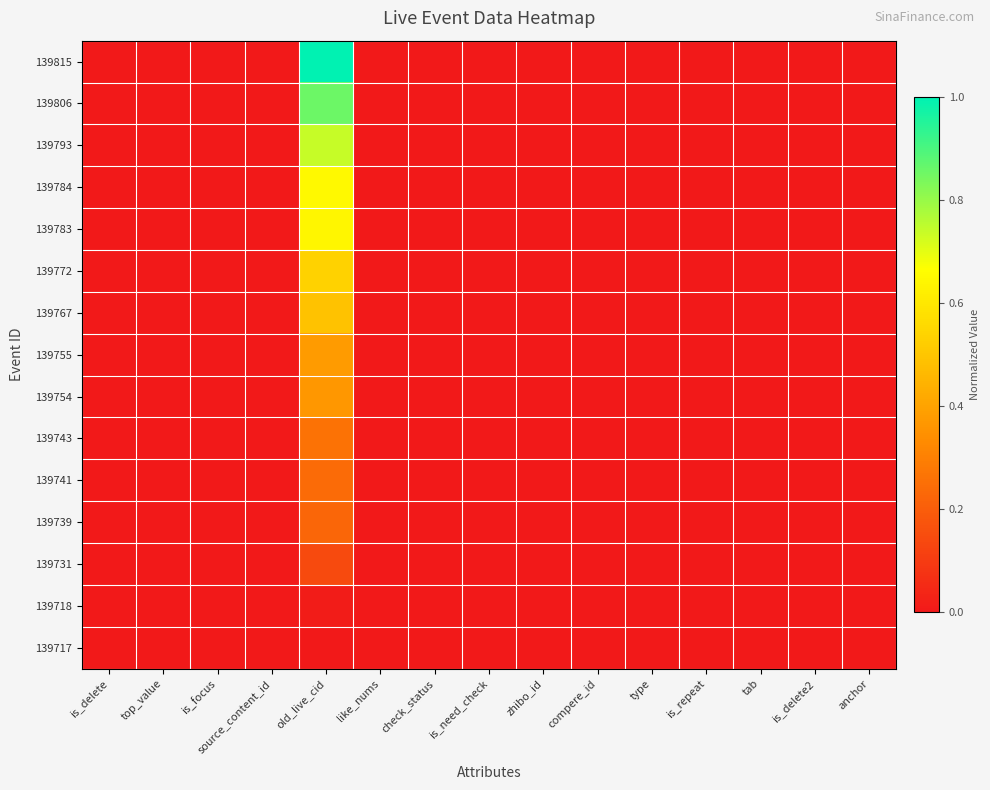

Reading left to right, list all the values displayed in this chart.

139815: is_delete=0.0	top_value=0.0	is_focus=0.0	source_content_id=0.0	old_live_cid=1.0	like_nums=0.0	check_status=0.0	is_need_check=0.0	zhibo_id=0.0	compere_id=0.0	type=0.0	is_repeat=0.0	tab=0.0	is_delete2=0.0	anchor=0.0
139806: is_delete=0.0	top_value=0.0	is_focus=0.0	source_content_id=0.0	old_live_cid=0.9	like_nums=0.0	check_status=0.0	is_need_check=0.0	zhibo_id=0.0	compere_id=0.0	type=0.0	is_repeat=0.0	tab=0.0	is_delete2=0.0	anchor=0.0
139793: is_delete=0.0	top_value=0.0	is_focus=0.0	source_content_id=0.0	old_live_cid=0.7	like_nums=0.0	check_status=0.0	is_need_check=0.0	zhibo_id=0.0	compere_id=0.0	type=0.0	is_repeat=0.0	tab=0.0	is_delete2=0.0	anchor=0.0
139784: is_delete=0.0	top_value=0.0	is_focus=0.0	source_content_id=0.0	old_live_cid=0.7	like_nums=0.0	check_status=0.0	is_need_check=0.0	zhibo_id=0.0	compere_id=0.0	type=0.0	is_repeat=0.0	tab=0.0	is_delete2=0.0	anchor=0.0
139783: is_delete=0.0	top_value=0.0	is_focus=0.0	source_content_id=0.0	old_live_cid=0.6	like_nums=0.0	check_status=0.0	is_need_check=0.0	zhibo_id=0.0	compere_id=0.0	type=0.0	is_repeat=0.0	tab=0.0	is_delete2=0.0	anchor=0.0
139772: is_delete=0.0	top_value=0.0	is_focus=0.0	source_content_id=0.0	old_live_cid=0.5	like_nums=0.0	check_status=0.0	is_need_check=0.0	zhibo_id=0.0	compere_id=0.0	type=0.0	is_repeat=0.0	tab=0.0	is_delete2=0.0	anchor=0.0
139767: is_delete=0.0	top_value=0.0	is_focus=0.0	source_content_id=0.0	old_live_cid=0.5	like_nums=0.0	check_status=0.0	is_need_check=0.0	zhibo_id=0.0	compere_id=0.0	type=0.0	is_repeat=0.0	tab=0.0	is_delete2=0.0	anchor=0.0
139755: is_delete=0.0	top_value=0.0	is_focus=0.0	source_content_id=0.0	old_live_cid=0.4	like_nums=0.0	check_status=0.0	is_need_check=0.0	zhibo_id=0.0	compere_id=0.0	type=0.0	is_repeat=0.0	tab=0.0	is_delete2=0.0	anchor=0.0
139754: is_delete=0.0	top_value=0.0	is_focus=0.0	source_content_id=0.0	old_live_cid=0.4	like_nums=0.0	check_status=0.0	is_need_check=0.0	zhibo_id=0.0	compere_id=0.0	type=0.0	is_repeat=0.0	tab=0.0	is_delete2=0.0	anchor=0.0
139743: is_delete=0.0	top_value=0.0	is_focus=0.0	source_content_id=0.0	old_live_cid=0.3	like_nums=0.0	check_status=0.0	is_need_check=0.0	zhibo_id=0.0	compere_id=0.0	type=0.0	is_repeat=0.0	tab=0.0	is_delete2=0.0	anchor=0.0
139741: is_delete=0.0	top_value=0.0	is_focus=0.0	source_content_id=0.0	old_live_cid=0.2	like_nums=0.0	check_status=0.0	is_need_check=0.0	zhibo_id=0.0	compere_id=0.0	type=0.0	is_repeat=0.0	tab=0.0	is_delete2=0.0	anchor=0.0
139739: is_delete=0.0	top_value=0.0	is_focus=0.0	source_content_id=0.0	old_live_cid=0.2	like_nums=0.0	check_status=0.0	is_need_check=0.0	zhibo_id=0.0	compere_id=0.0	type=0.0	is_repeat=0.0	tab=0.0	is_delete2=0.0	anchor=0.0
139731: is_delete=0.0	top_value=0.0	is_focus=0.0	source_content_id=0.0	old_live_cid=0.1	like_nums=0.0	check_status=0.0	is_need_check=0.0	zhibo_id=0.0	compere_id=0.0	type=0.0	is_repeat=0.0	tab=0.0	is_delete2=0.0	anchor=0.0
139718: is_delete=0.0	top_value=0.0	is_focus=0.0	source_content_id=0.0	old_live_cid=0.0	like_nums=0.0	check_status=0.0	is_need_check=0.0	zhibo_id=0.0	compere_id=0.0	type=0.0	is_repeat=0.0	tab=0.0	is_delete2=0.0	anchor=0.0
139717: is_delete=0.0	top_value=0.0	is_focus=0.0	source_content_id=0.0	old_live_cid=0.0	like_nums=0.0	check_status=0.0	is_need_check=0.0	zhibo_id=0.0	compere_id=0.0	type=0.0	is_repeat=0.0	tab=0.0	is_delete2=0.0	anchor=0.0